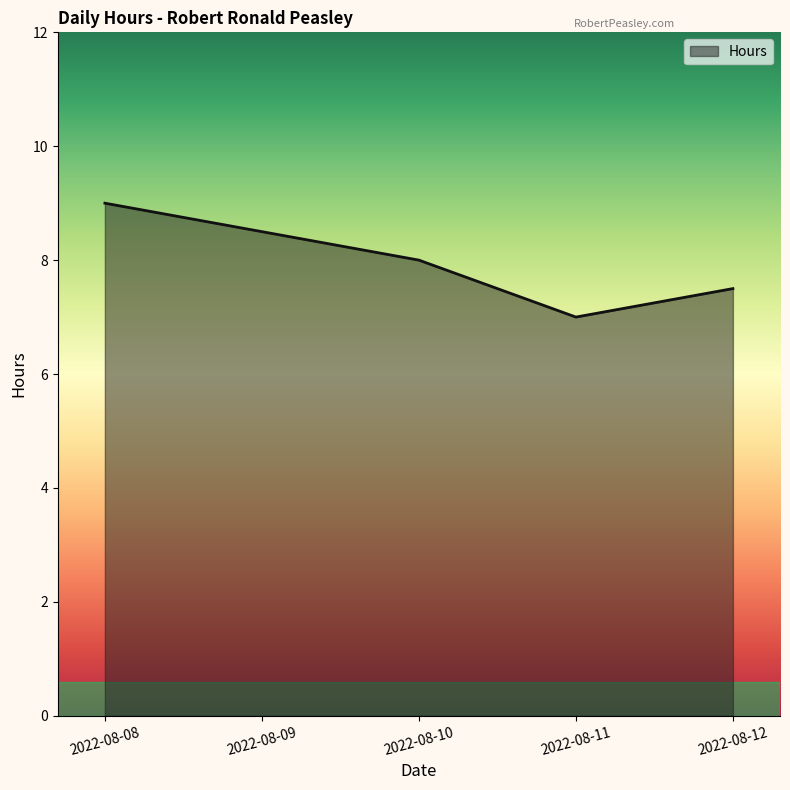

Reading left to right, extract all data points from this chart.

9.0	8.5	8.0	7.0	7.5